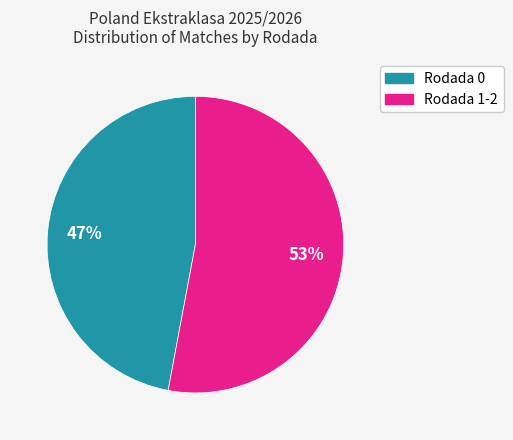

Count the number of slices in the pie.

2